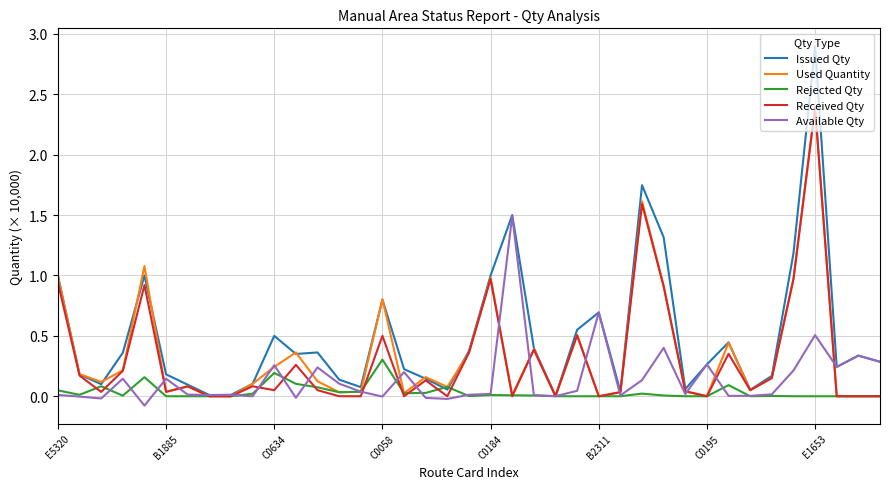

What is the maximum value for Available Qty?

1.5